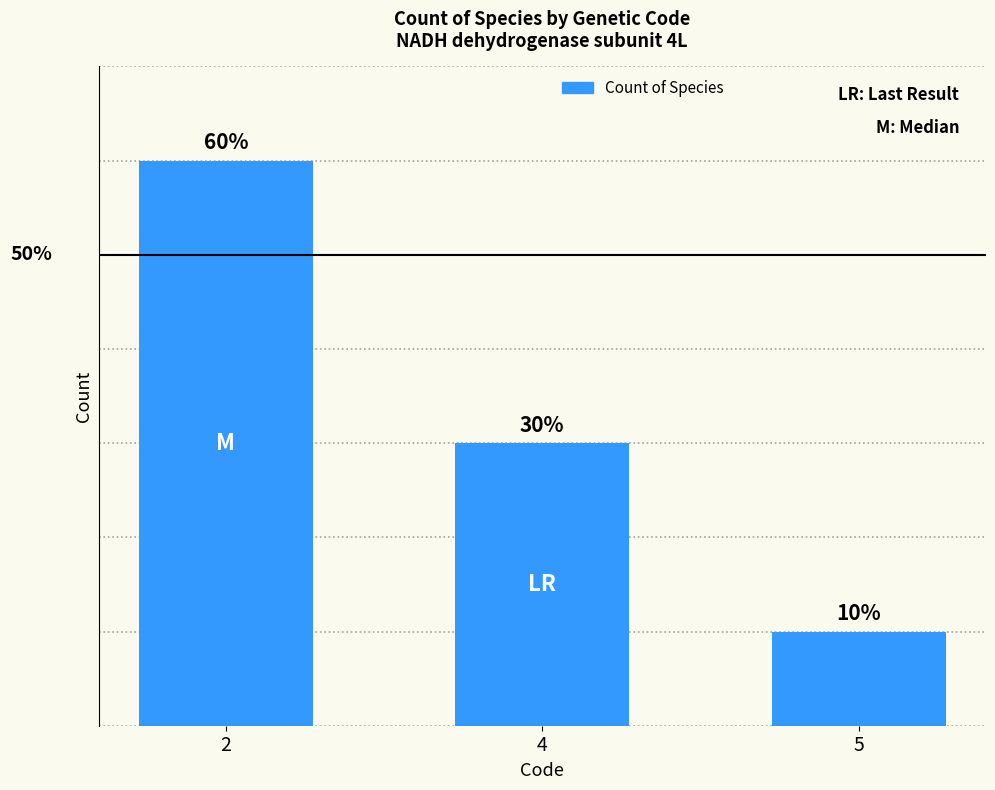

Reading left to right, what are all the values shown in this chart?

6	3	1